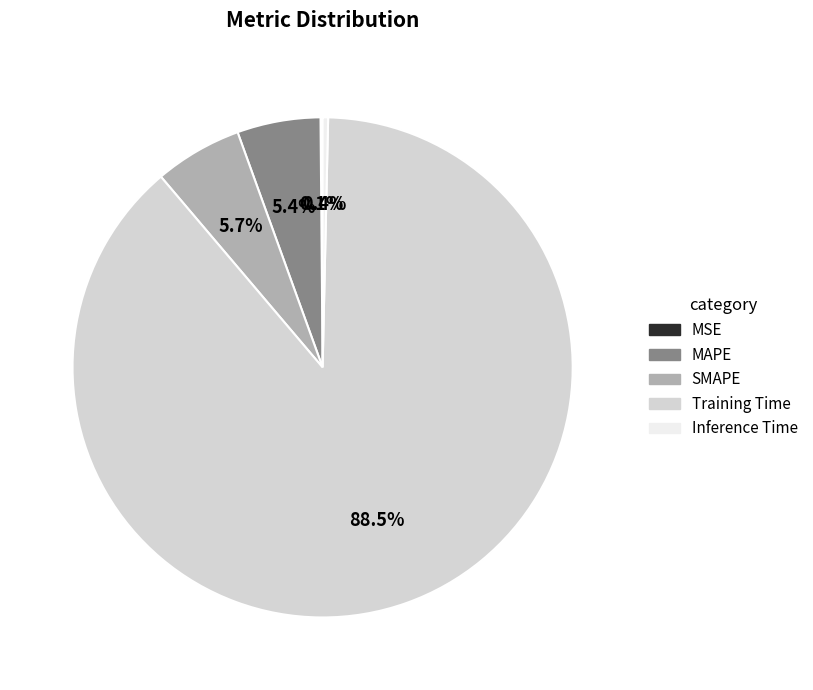

Is the sum of Training Time and MAPE greater than half?

Yes